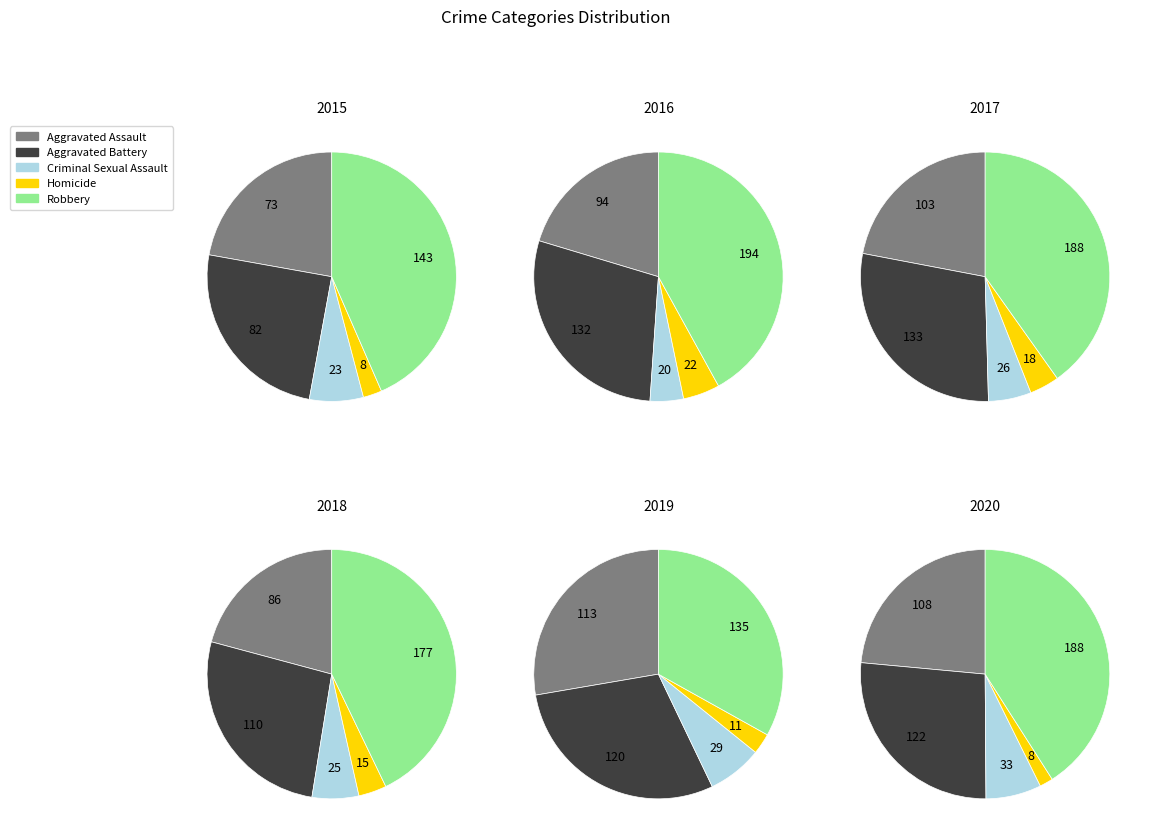

How many slices are in this pie chart?

5